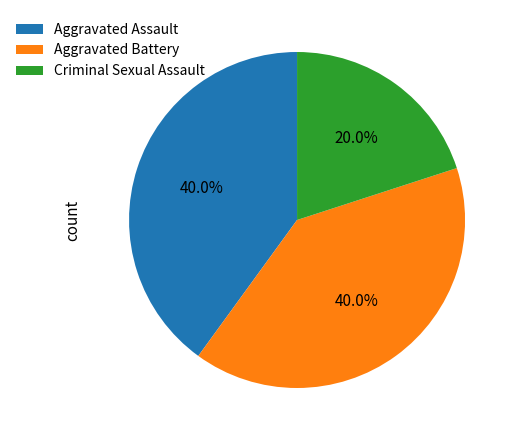

Which category has the smallest portion of the pie?

Criminal Sexual Assault